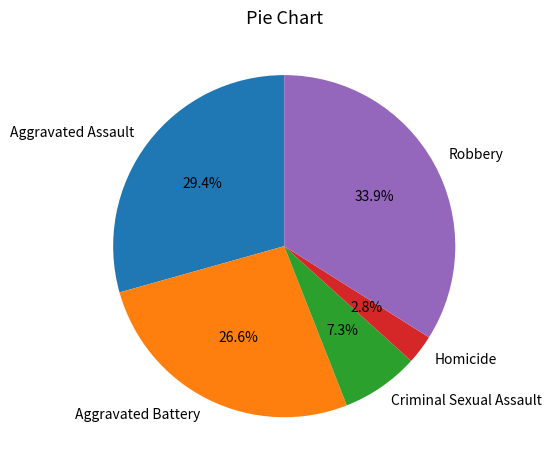

Which category has the biggest portion of the pie?

Robbery